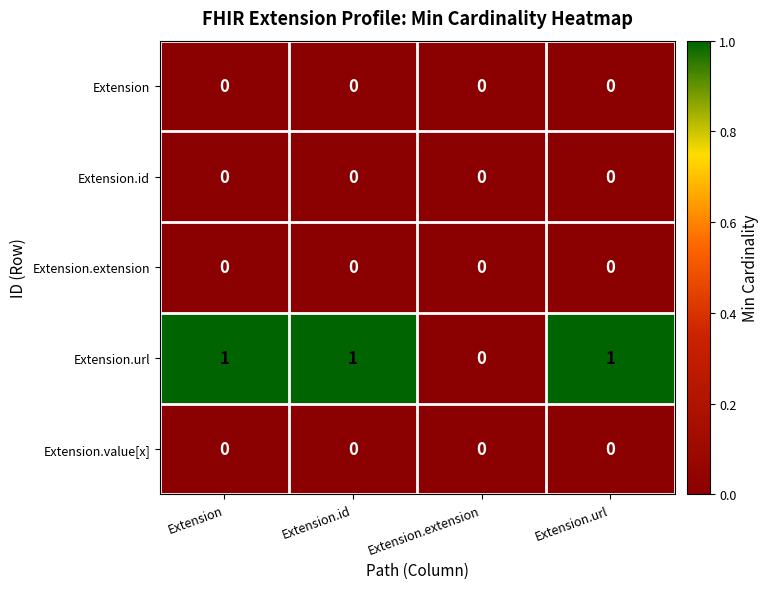

Reading left to right, list all the values displayed in this chart.

Extension: 0	0	0	0
Extension.id: 0	0	0	0
Extension.extension: 0	0	0	0
Extension.url: 1	1	0	1
Extension.value[x]: 0	0	0	0